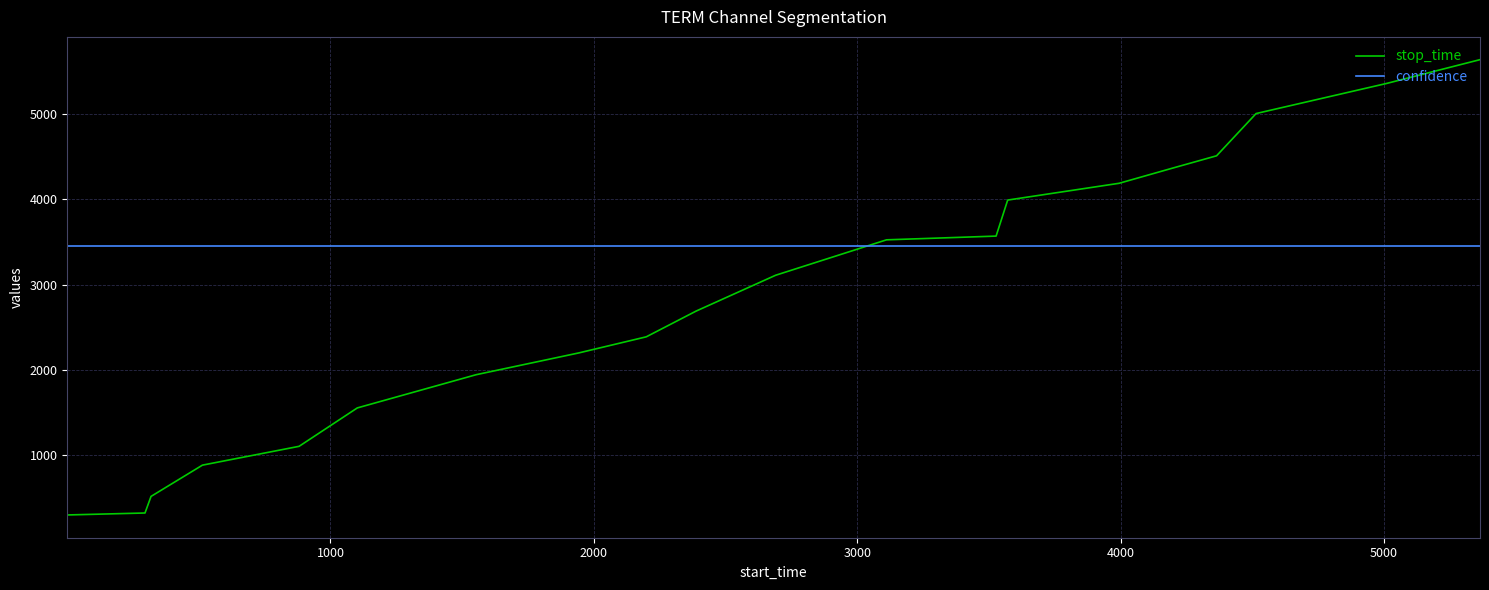

What is the highest value of the stop_time series?

5642.0